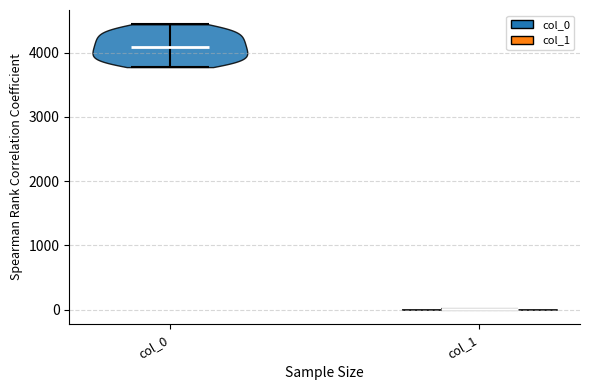

Which violin has the highest median line?

col_0